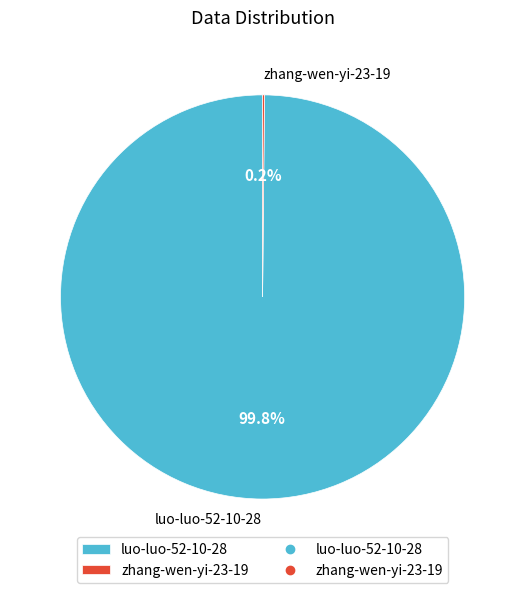

How much of the chart is everything except luo-luo-52-10-28?

0.2%